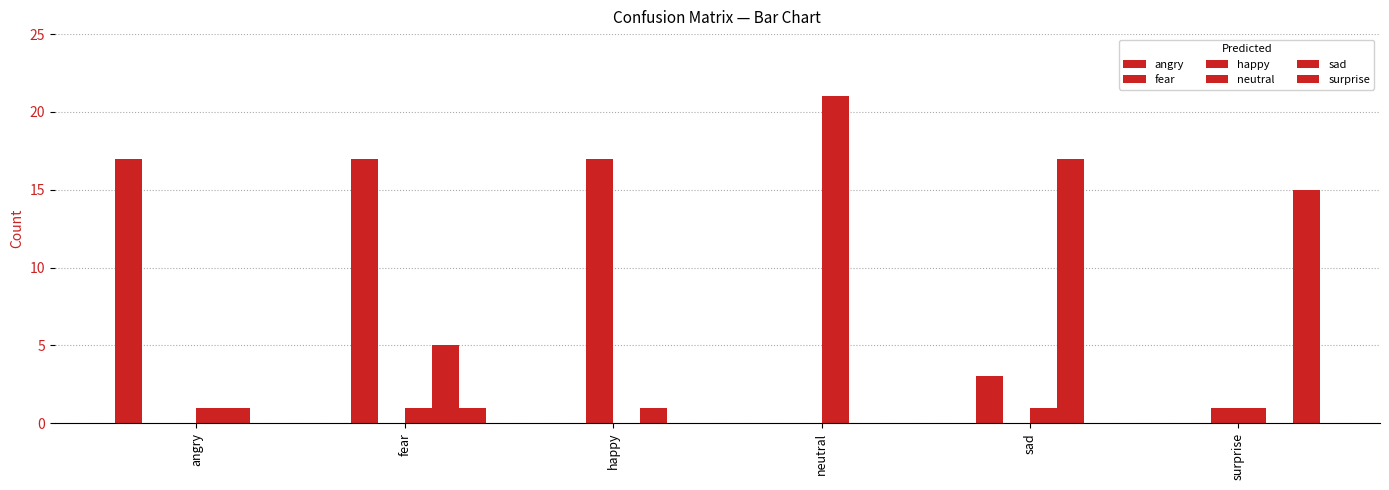

What is the difference between the highest and lowest values at sad?

17